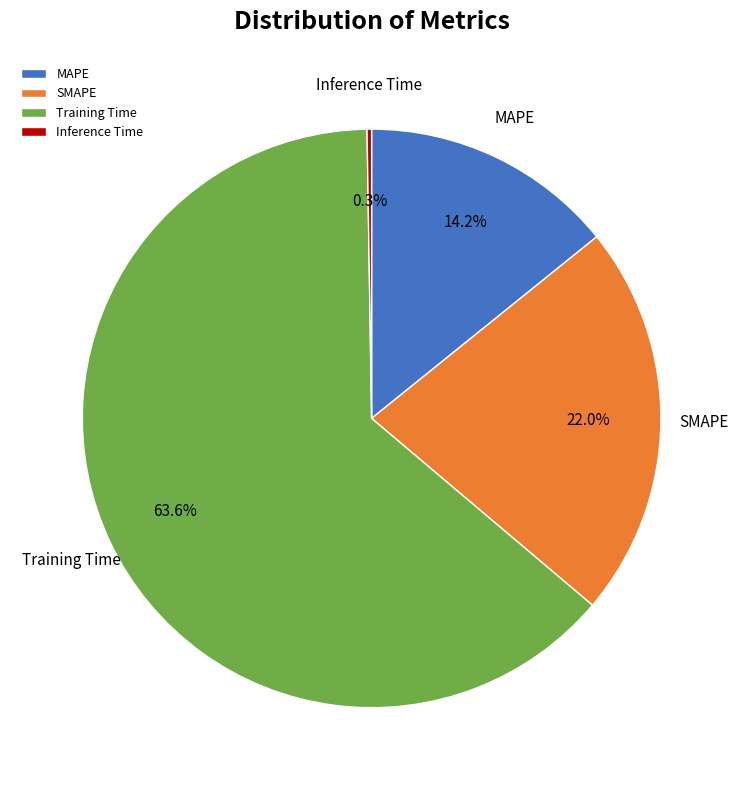

Does Training Time account for over 50% of the chart?

Yes